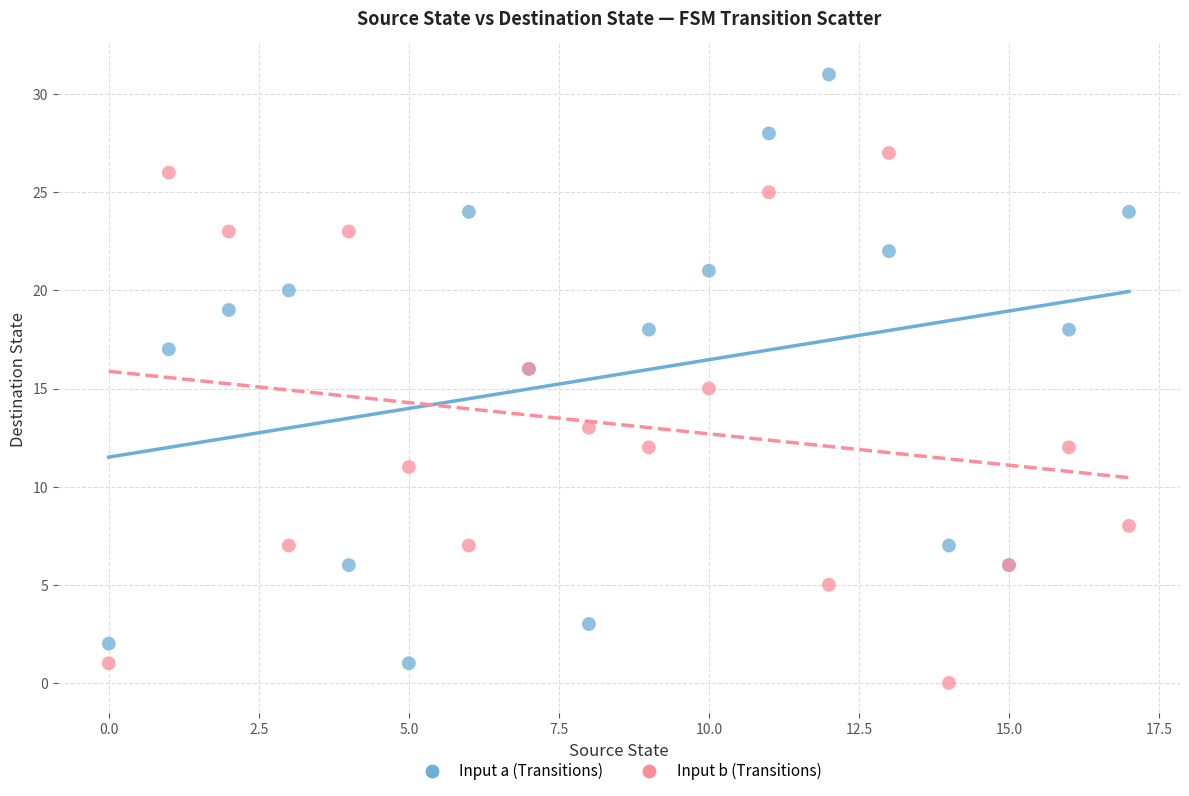

Which series reaches the minimum Y coordinate?

Input b (Transitions)